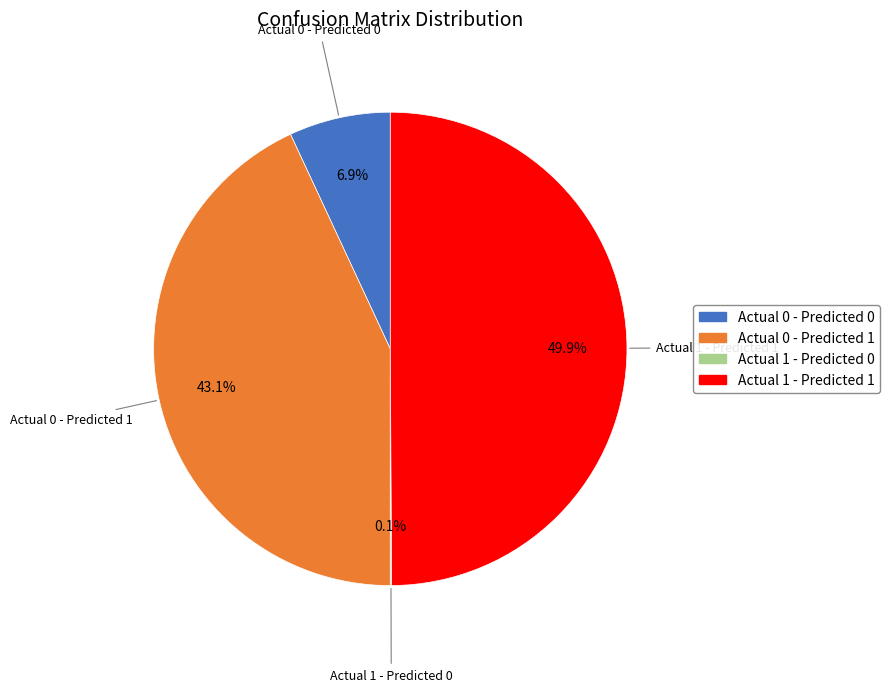

The Actual 1 - Predicted 1 slice represents 45% of the pie. True or false?

False